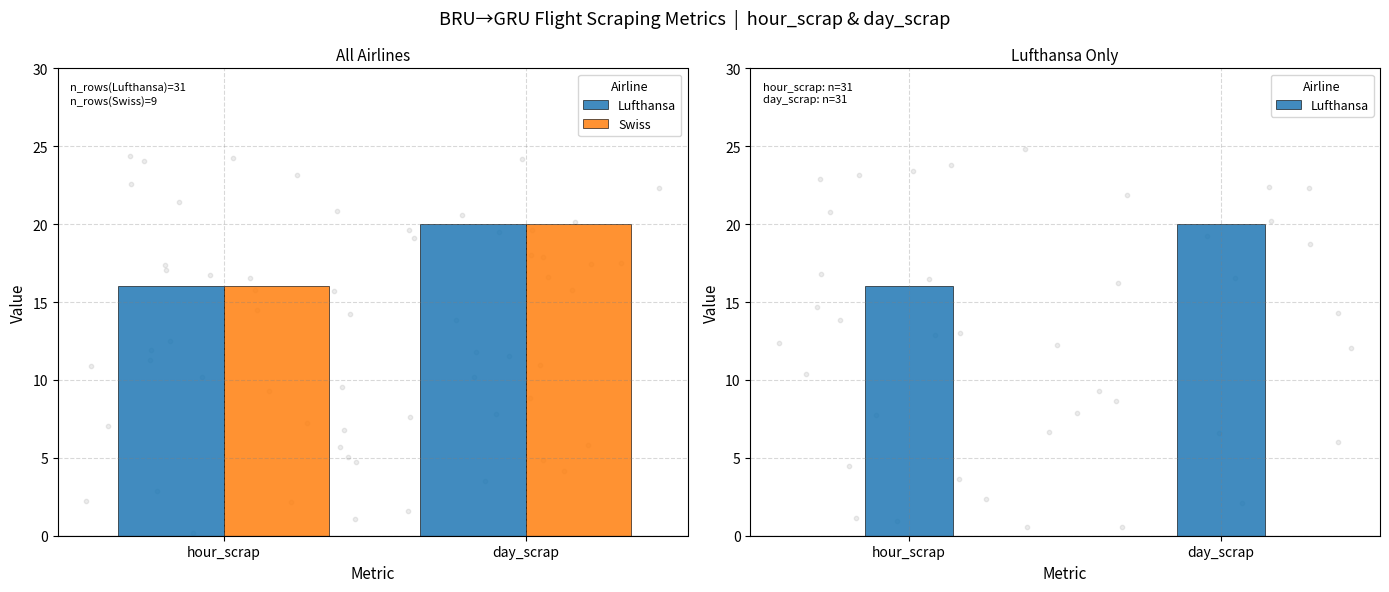

Which series has the largest total across all categories?

Lufthansa